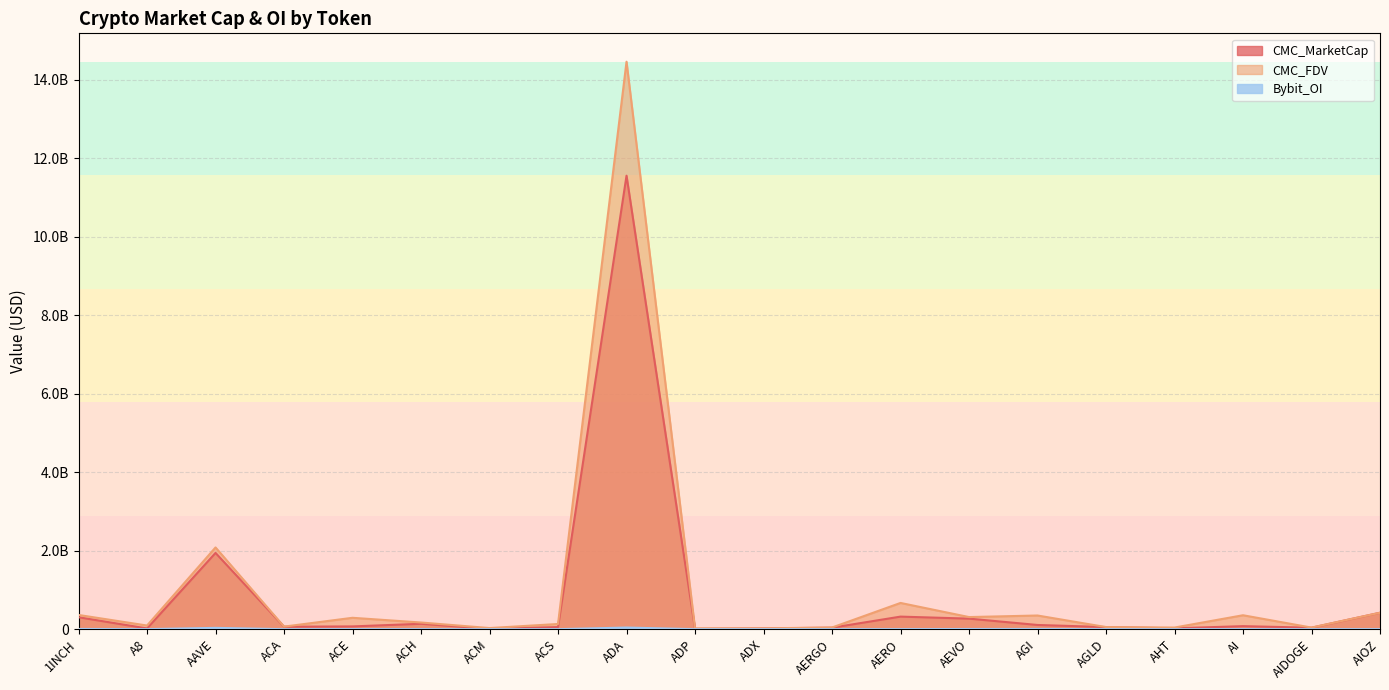

What is the difference between the highest and lowest values at ACA?

65011229.2